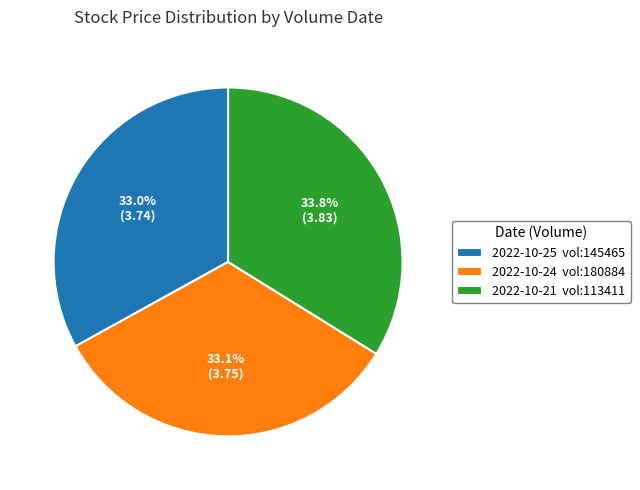

Is there any slice that represents more than half of the pie?

No